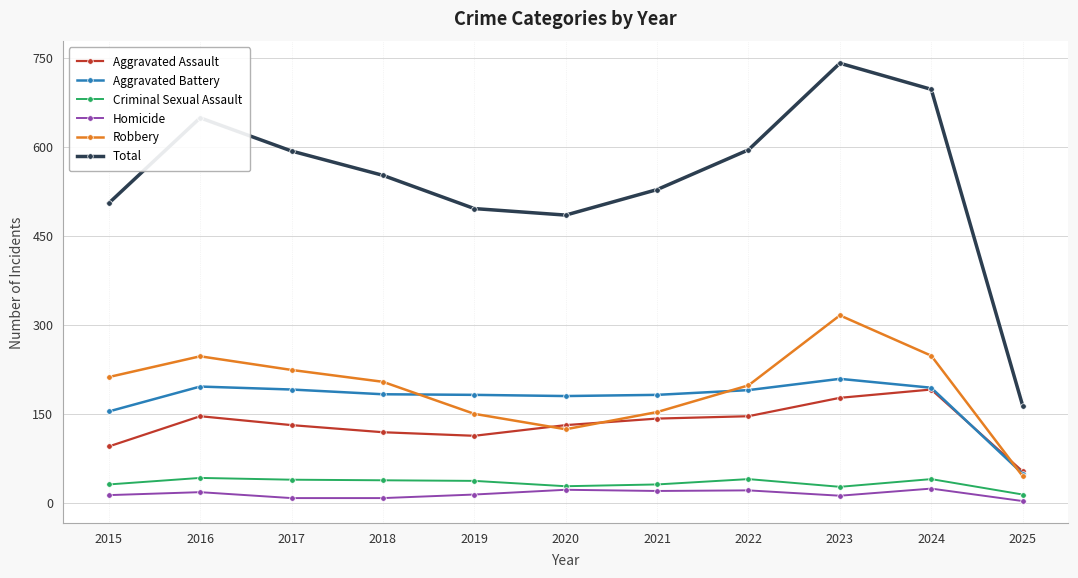

Where does the Criminal Sexual Assault series first go above 37?

2016